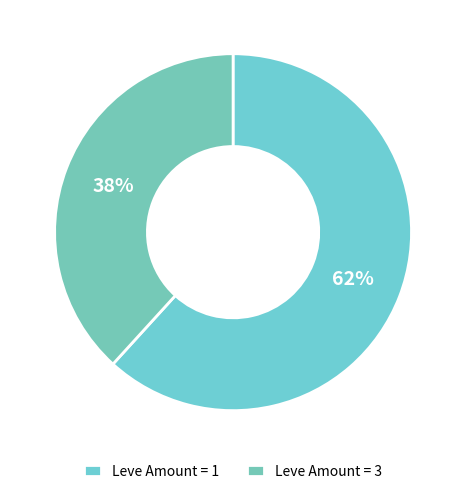

How many slices are in this pie chart?

2